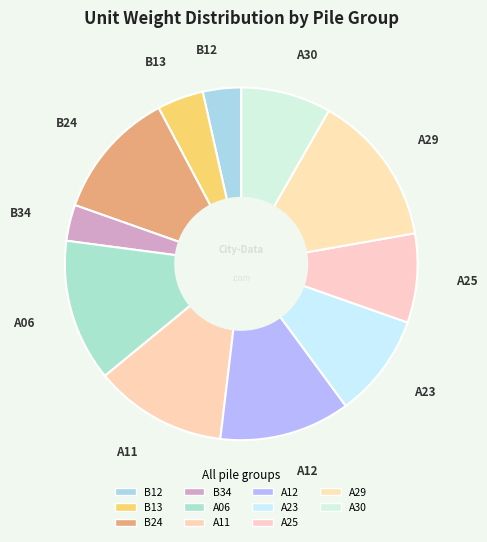

Approximately how many times larger is the value at B12 compared to B13?

0.8